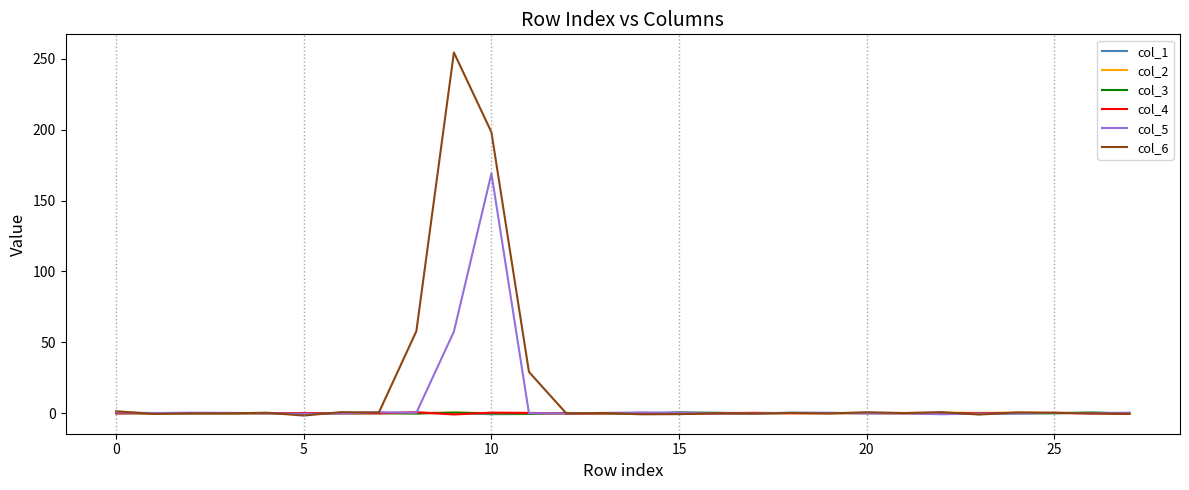

Which series has the largest range (max minus min)?

col_6